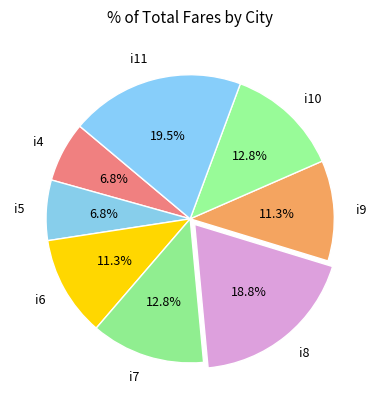

What portion of the pie excludes i9?

88.7%